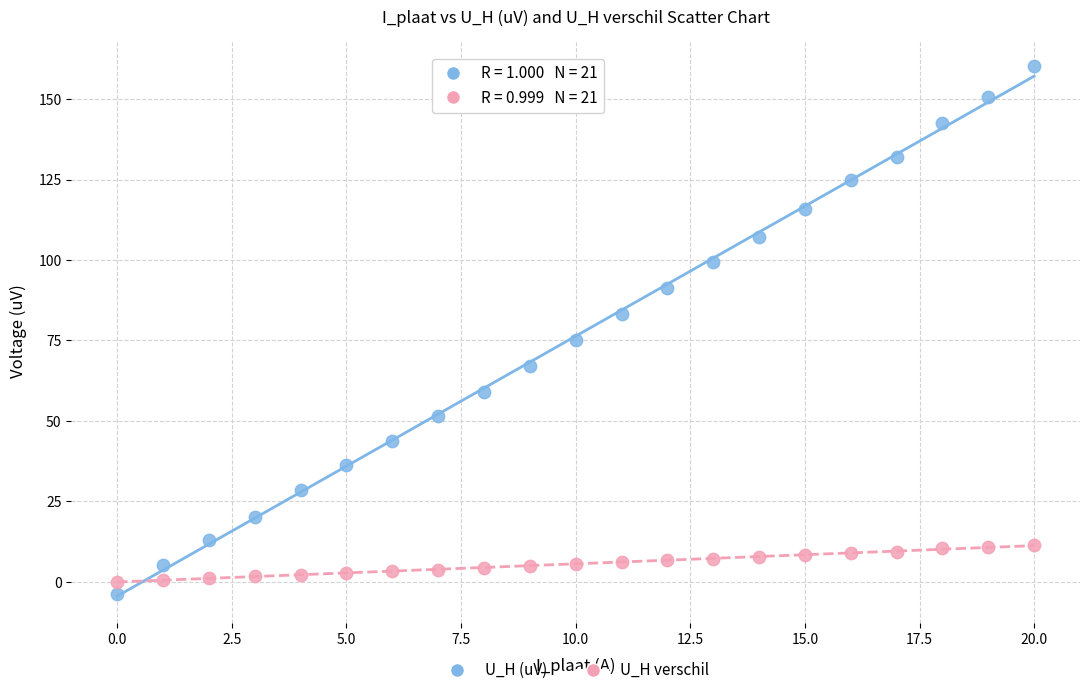

Which series has the largest Y range (max minus min)?

U_H (uV)